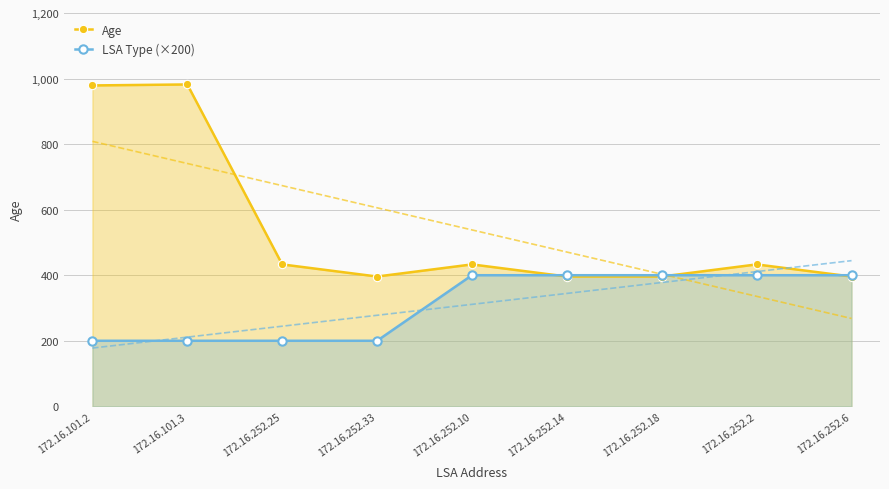

At which category does Age reach its first local peak?

172.16.101.3